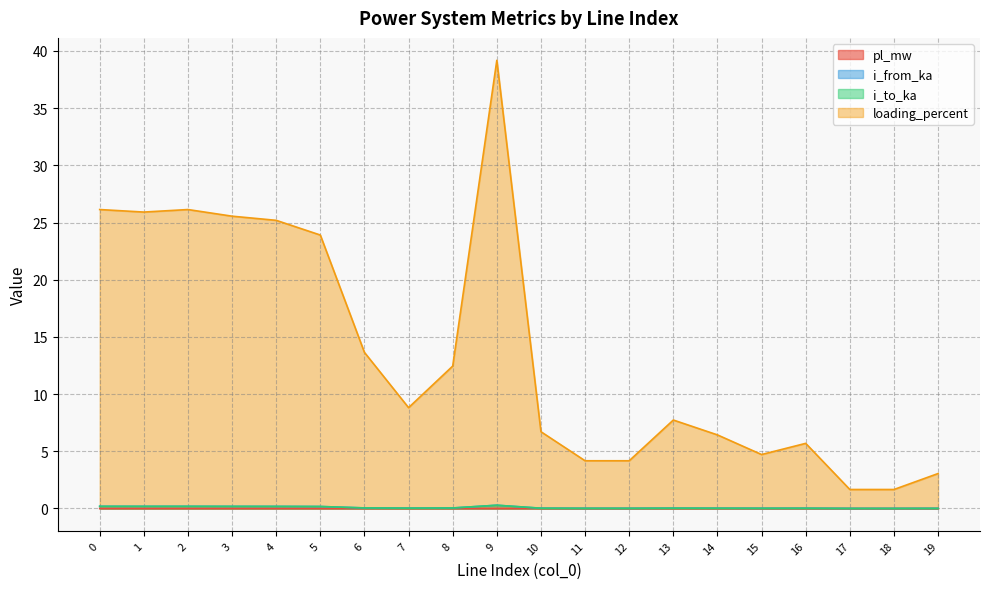

How many series are shown in this chart?

4